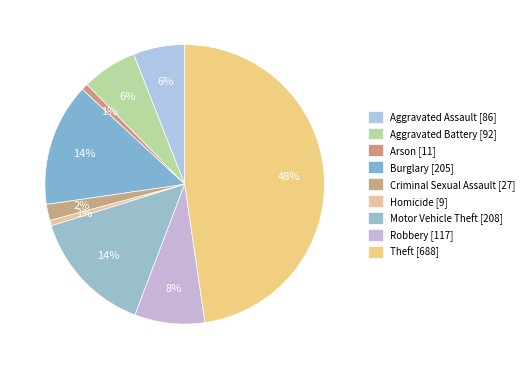

How much of the chart is everything except Motor Vehicle Theft?

85.6%